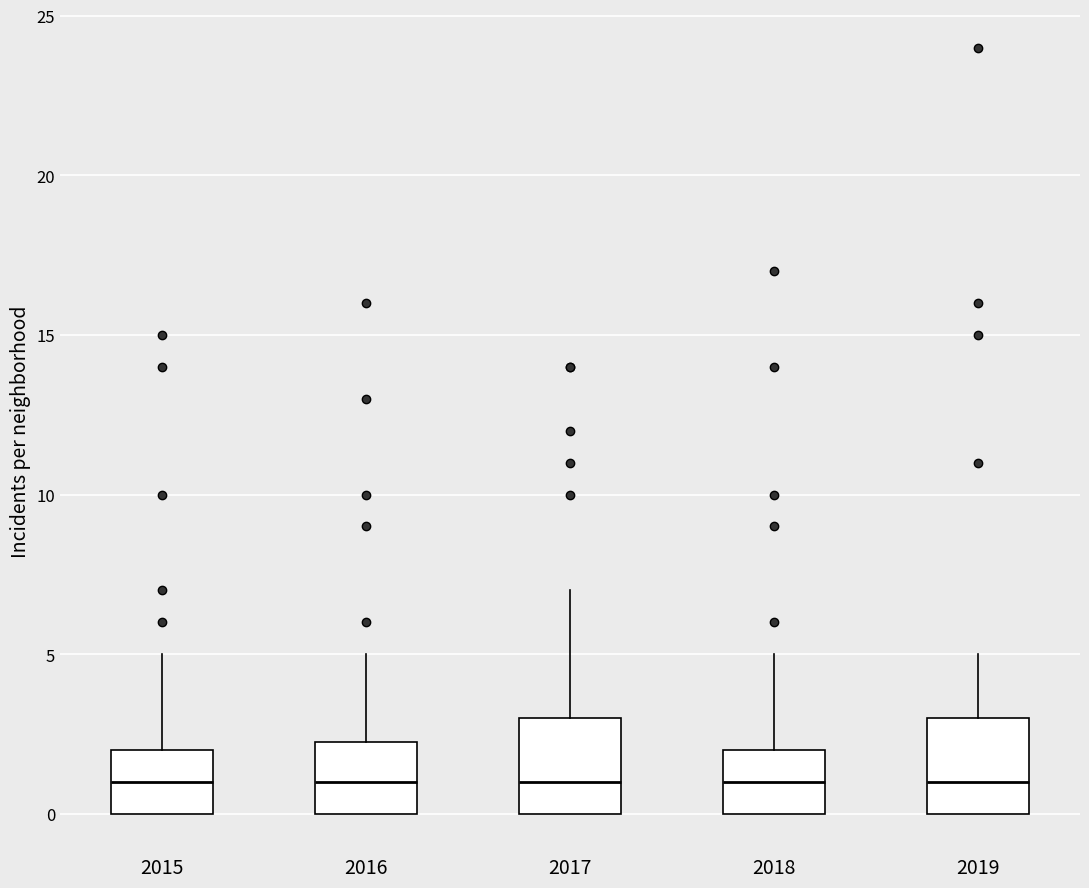

Reading left to right, transcribe this box plot: for each box, give where its median line is, the range the box spans, and where its two whiskers end, as read against the y-axis. The values are not printed on the chart, so give them approximately, as read against the axis.

2015: median 1.0, box 0.0 to 2.0, whiskers 0.0 to 5.0
2016: median 1.0, box 0.0 to 2.5, whiskers 0.0 to 5.0
2017: median 1.0, box 0.0 to 3.0, whiskers 0.0 to 7.0
2018: median 1.0, box 0.0 to 2.0, whiskers 0.0 to 5.0
2019: median 1.0, box 0.0 to 3.0, whiskers 0.0 to 5.0